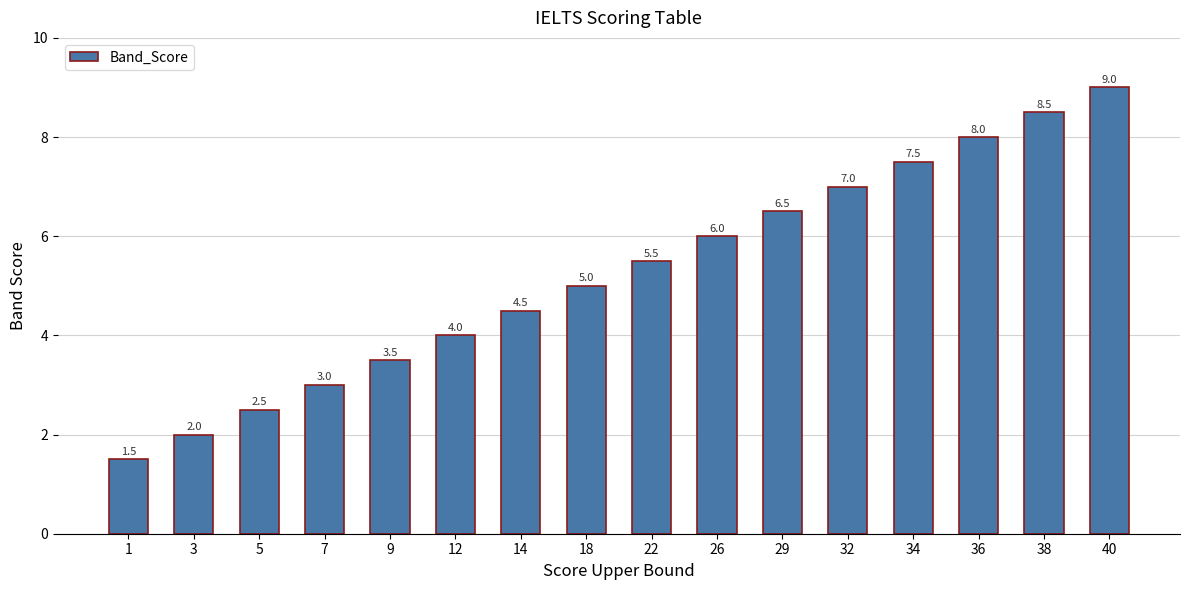

Reading left to right, list all the values displayed in this chart.

1.5	2.0	2.5	3.0	3.5	4.0	4.5	5.0	5.5	6.0	6.5	7.0	7.5	8.0	8.5	9.0